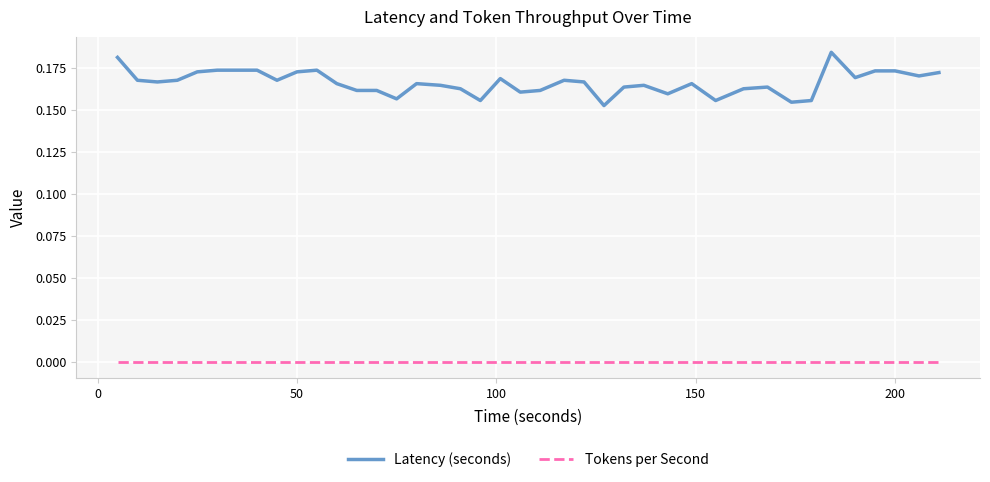

True or false: Latency (seconds) and Tokens per Second intersect in this chart.

False